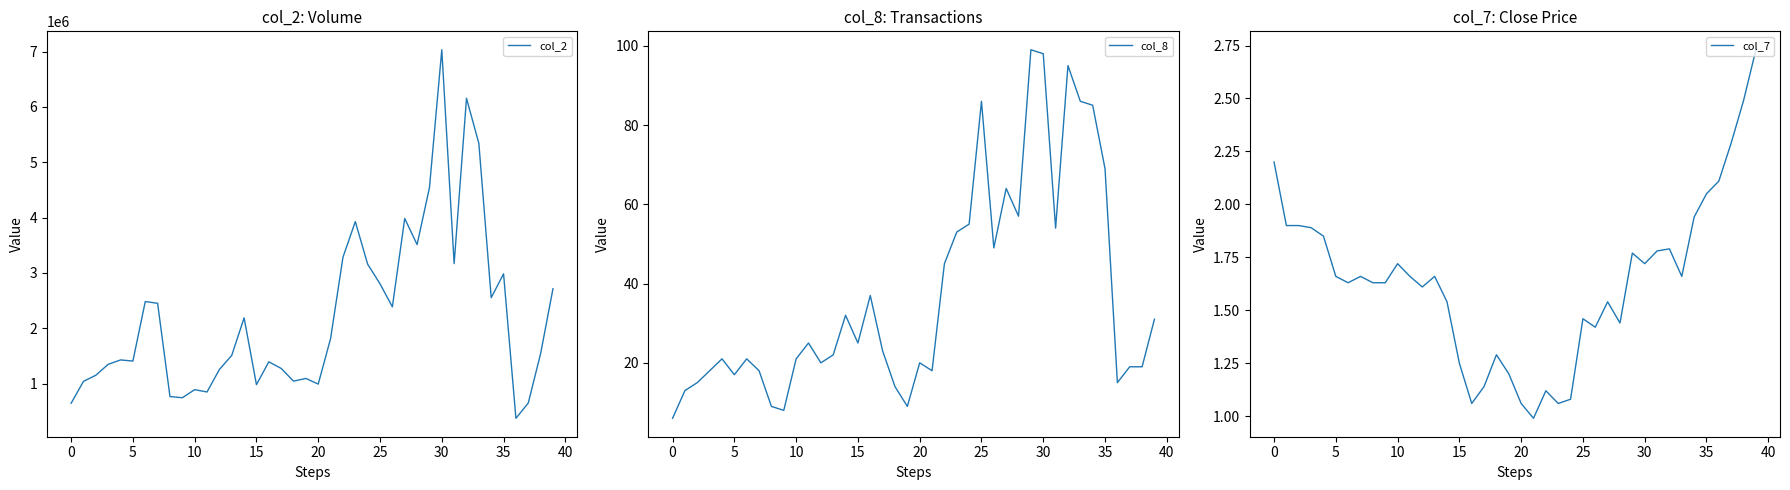

True or false: col_2 and col_8 cross at least once.

False